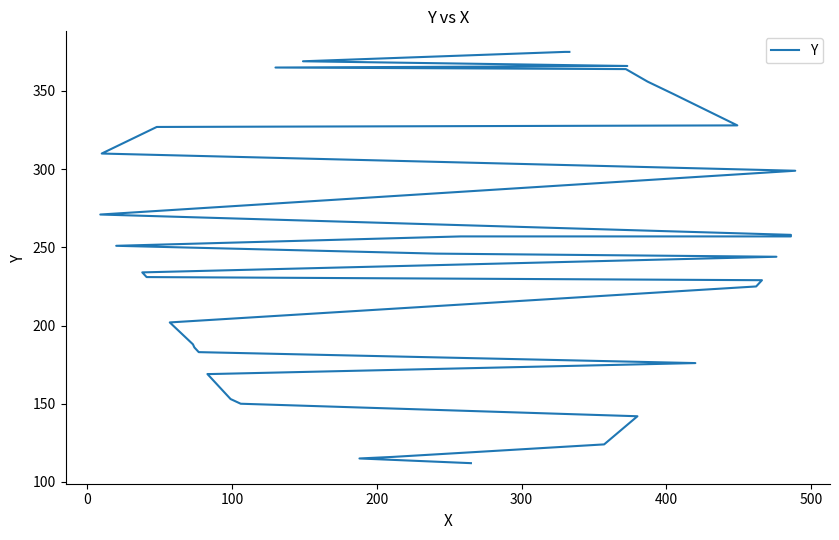

Reading right to left, extract all data points from this chart.

375	375	369	366	365	364	356	348	328	327	310	299	271	258	257	257	251	246	244	234	232	231	229	225	202	188	186	183	176	169	169	160	153	150	142	124	119	116	115	112